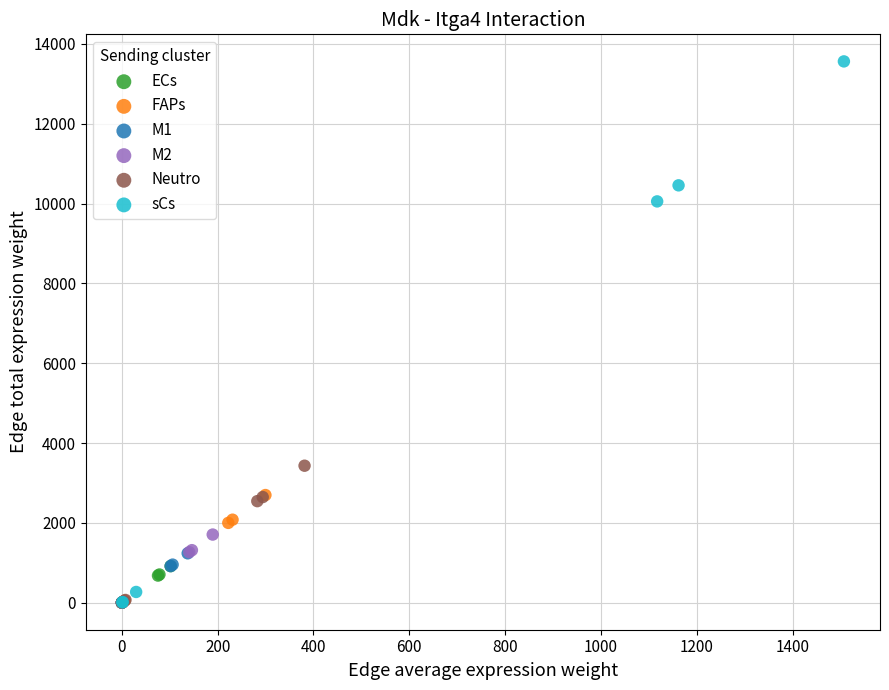

Which series contains the highest Y value?

sCs